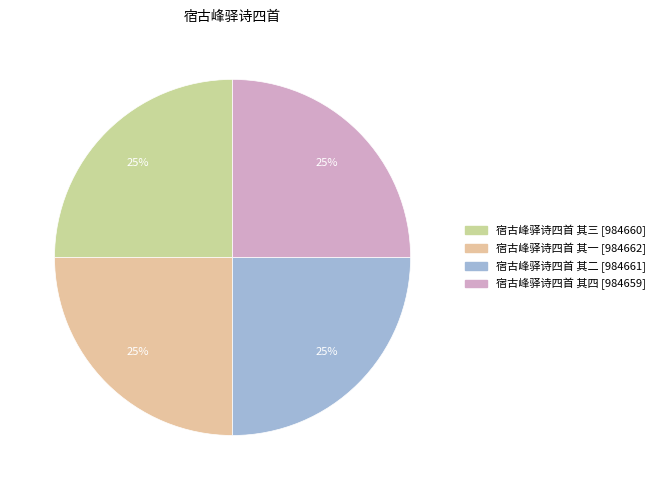

How many segments does this pie chart have?

4